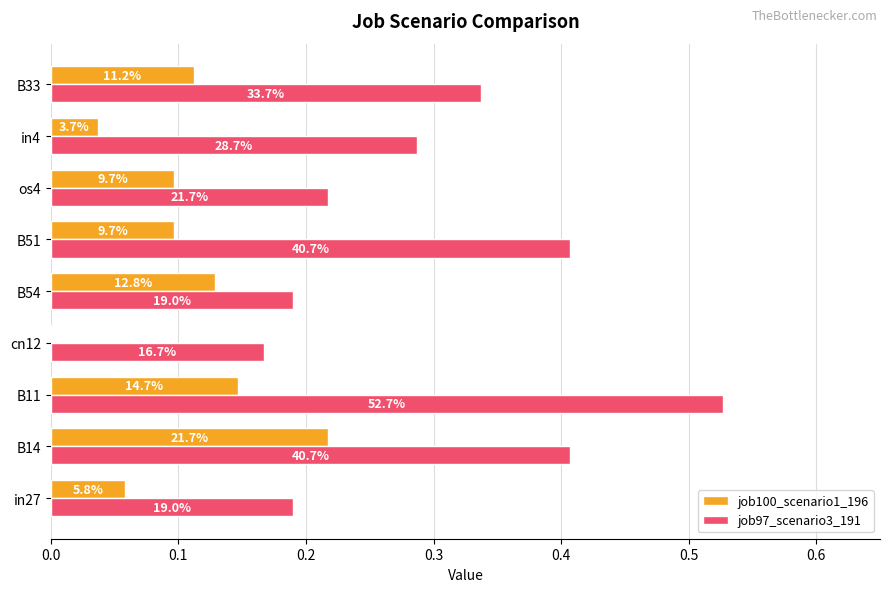

What are all the series names shown in the legend?

job100_scenario1_196, job97_scenario3_191